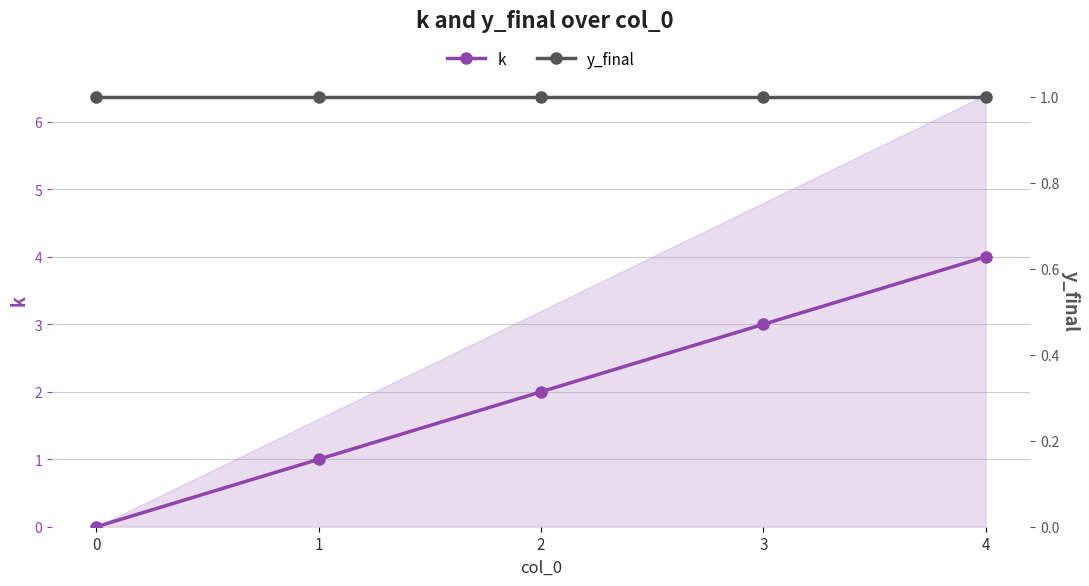

What are all the series names shown in the legend?

k, y_final